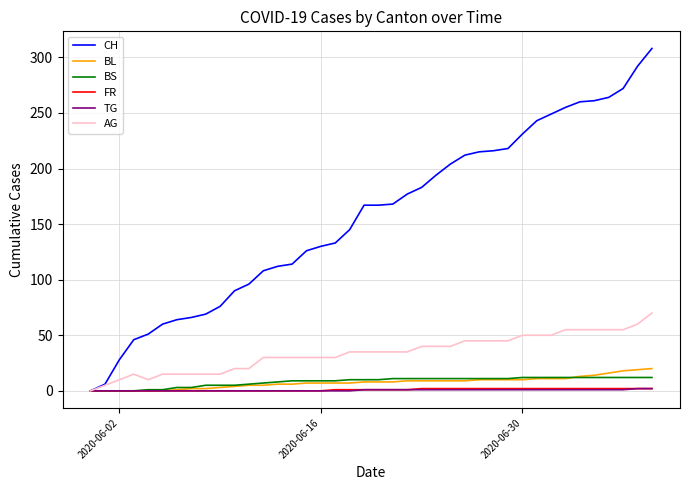

Which series has the largest range (max minus min)?

CH